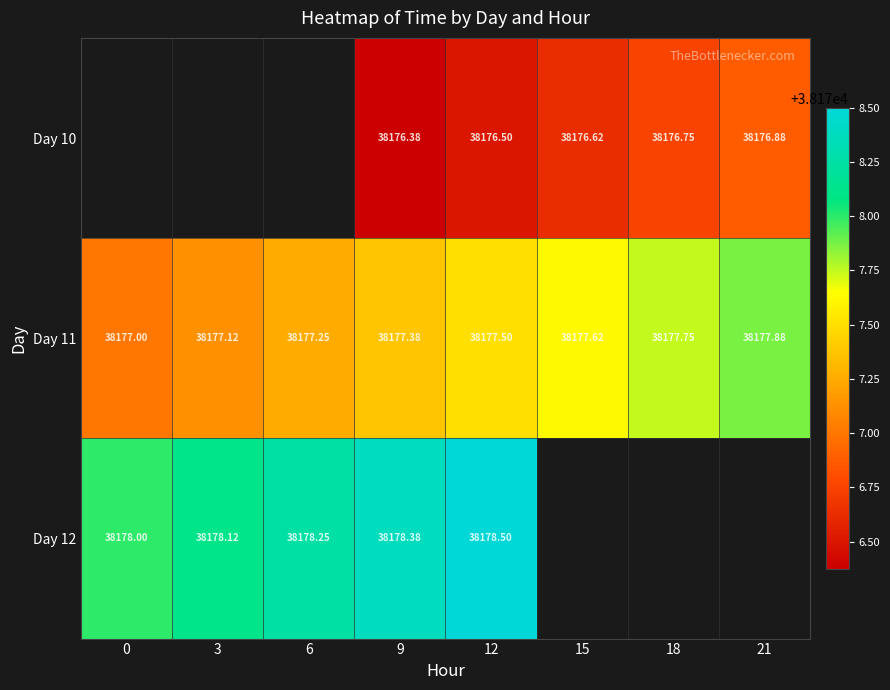

What is the highest value of the Day 11 series?

38177.9